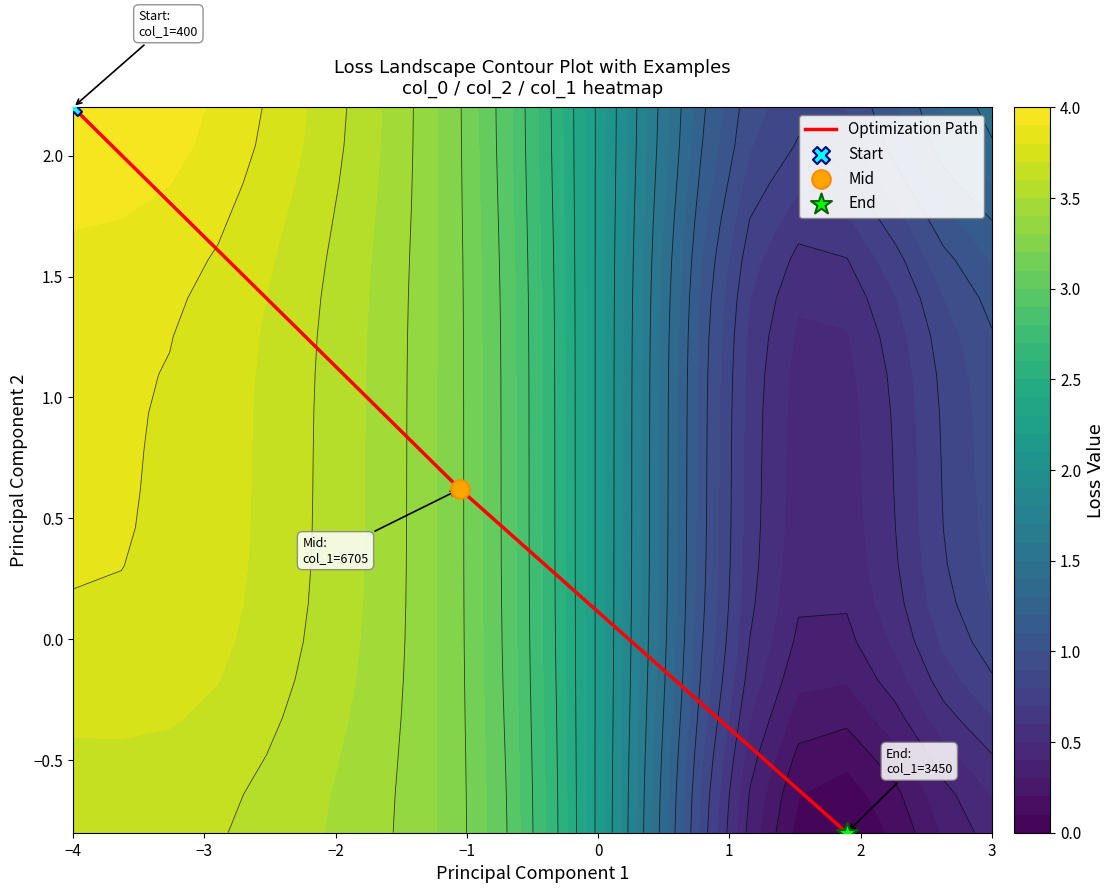

Count the number of categories in the chart.

3